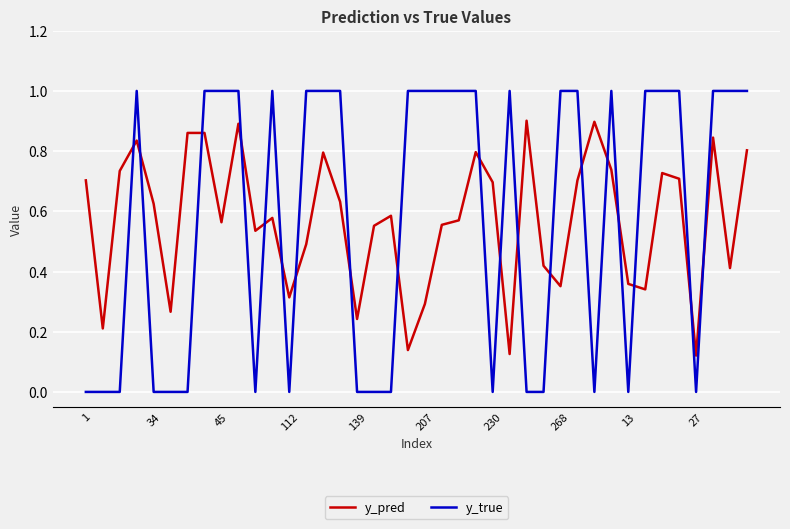

At how many categories does at least one series exceed 0?

40